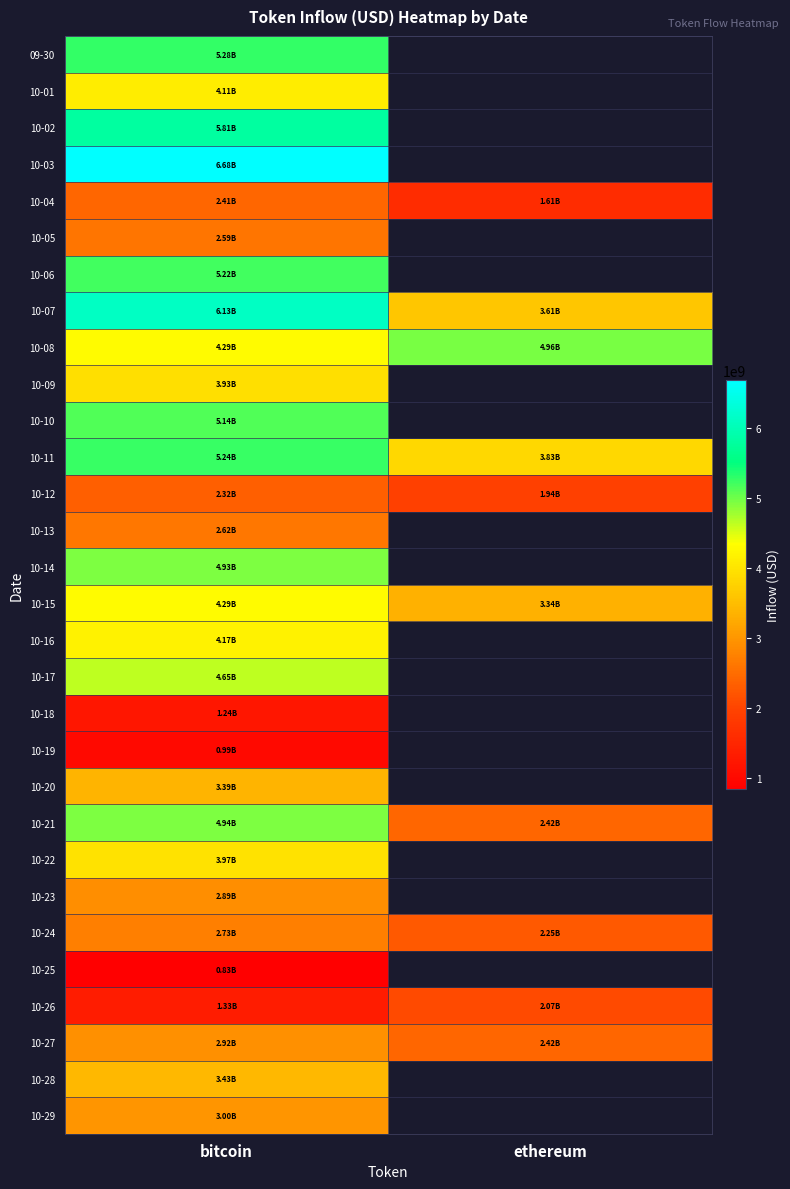

How many values in the 10-08 series exceed 4956030158?

1